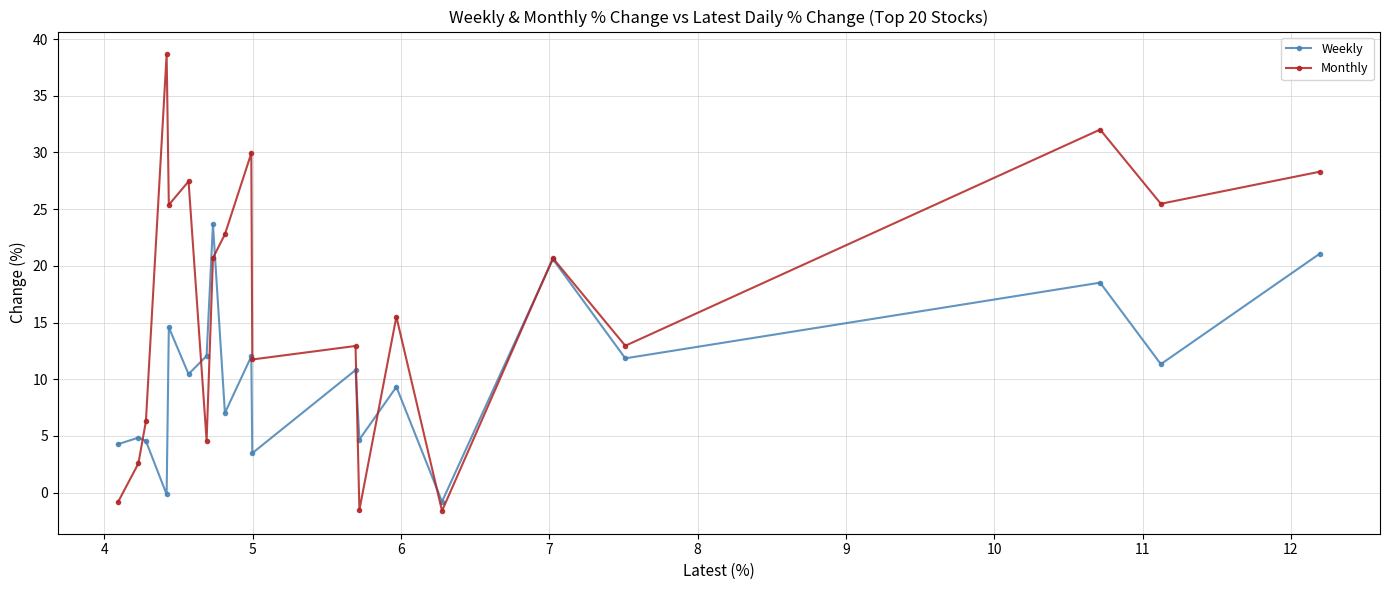

What is the difference between the maximum and minimum values in the Monthly series?

40.3